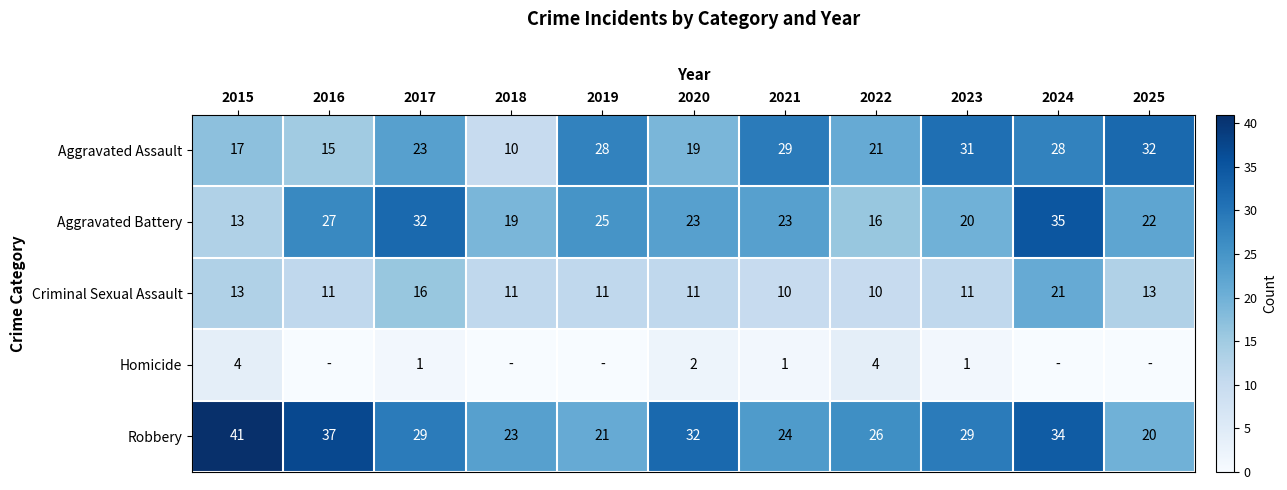

What is the difference between the maximum and minimum values in the Aggravated Battery series?

22